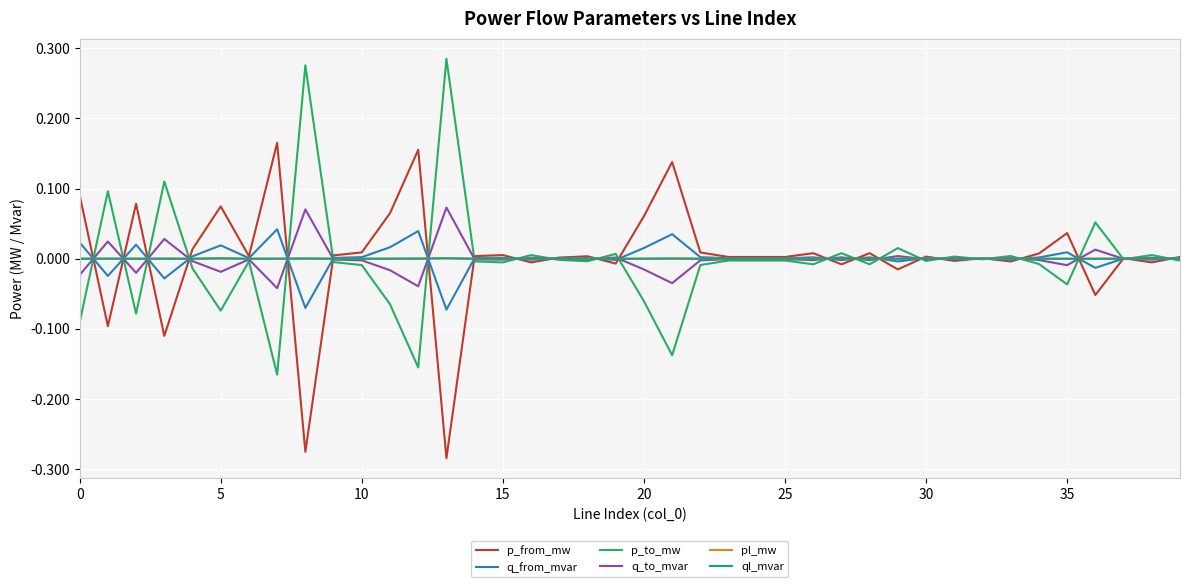

Where is ql_mvar nearest to the value 0?

9